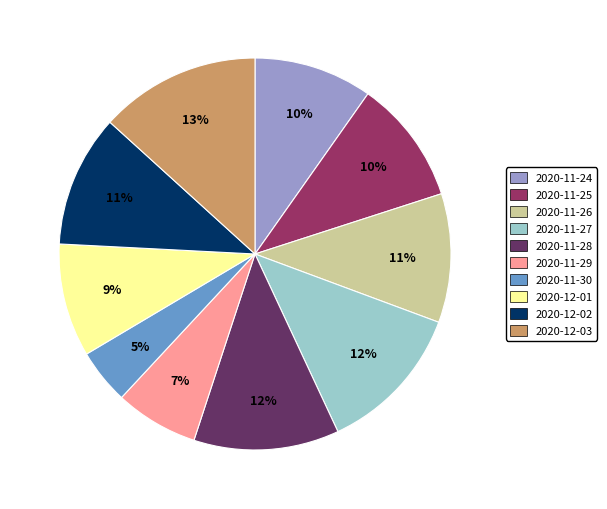

What percentage is the 2020-12-03 slice, to the nearest percent?

13%